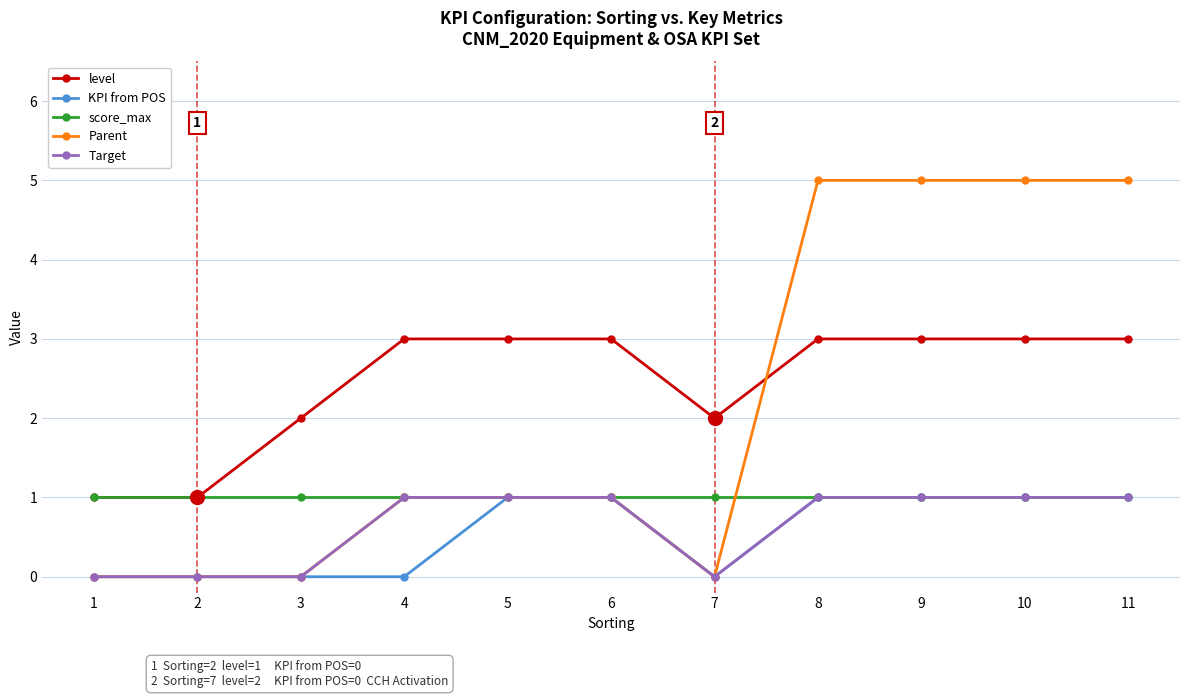

What is the value of the level point at the 11th from the left?

3